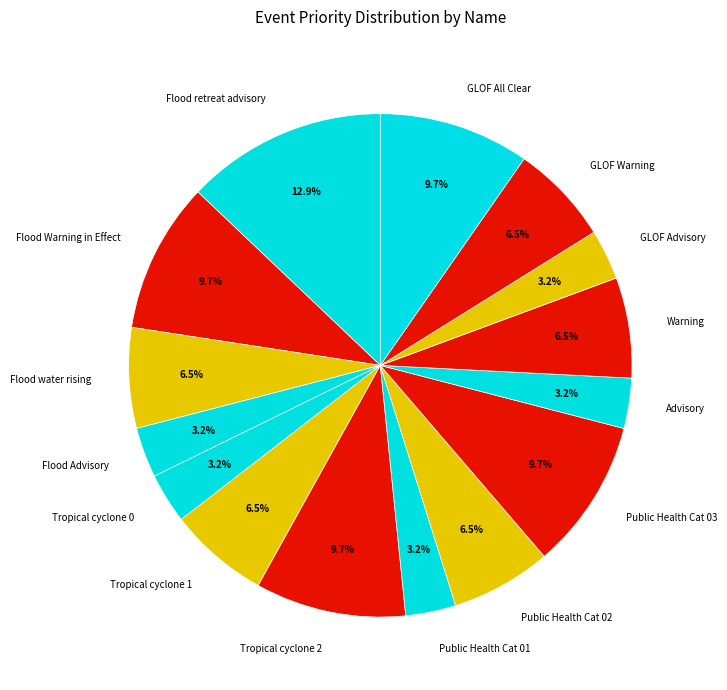

Which slice is the largest?

Flood retreat advisory